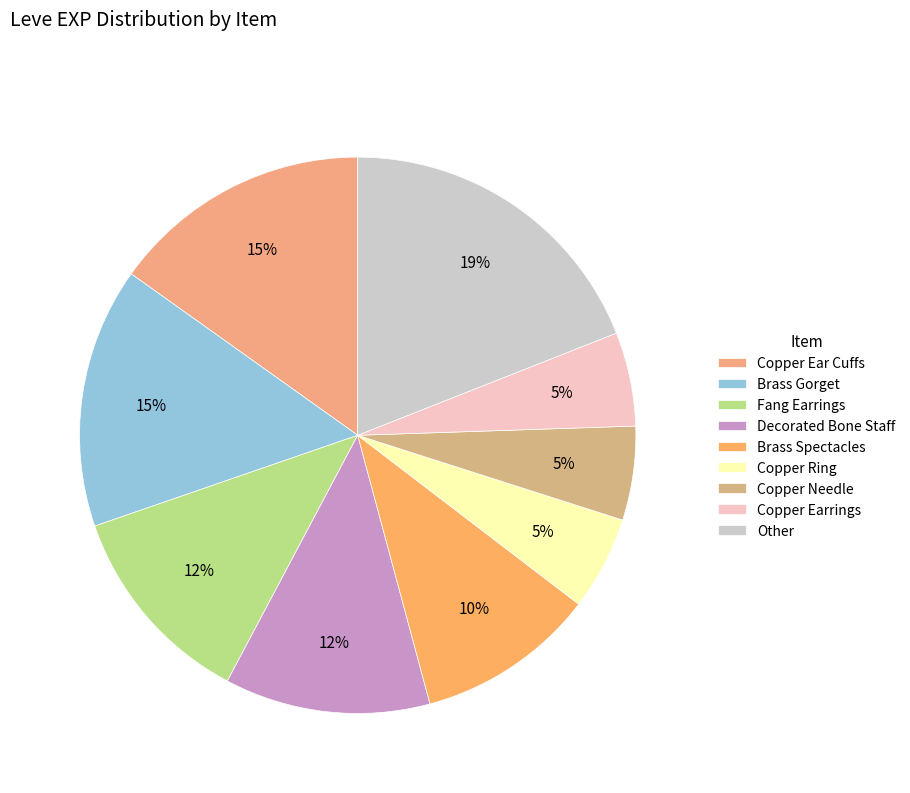

What is the ratio of the value at Brass Spectacles to the value at Copper Needle?

1.9